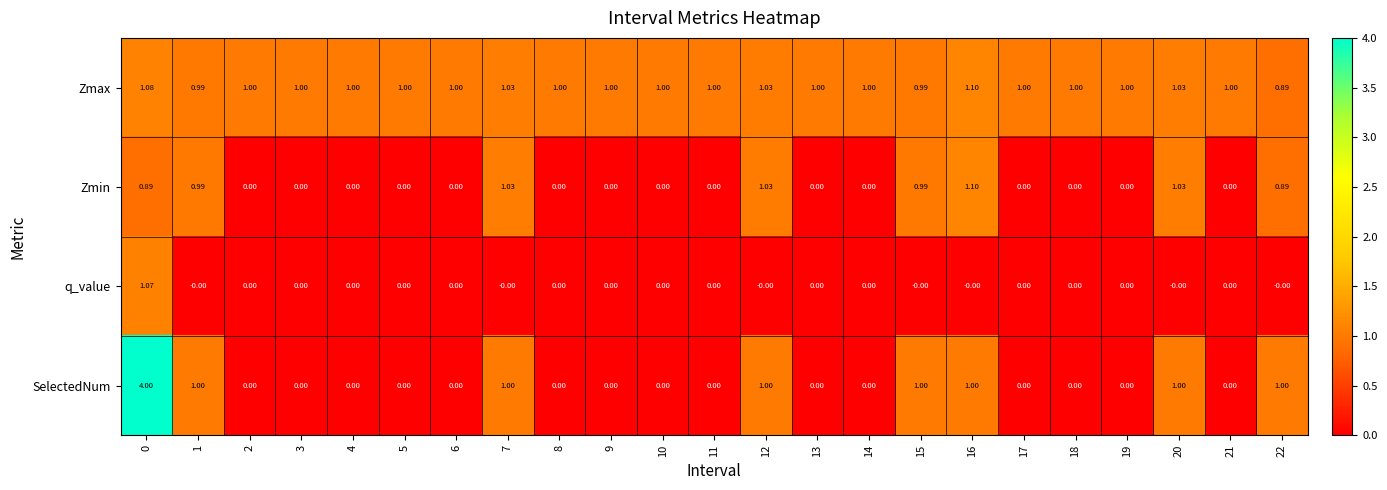

Which series changed the most between 5 and 15?

SelectedNum